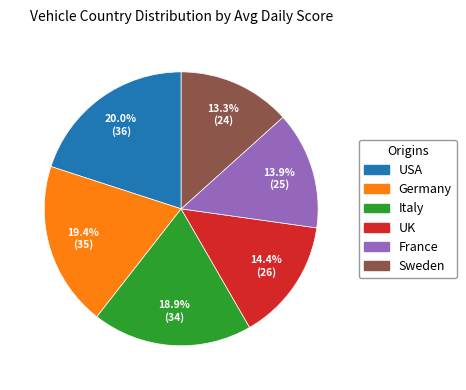

What percentage is NOT represented by USA?

80.0%